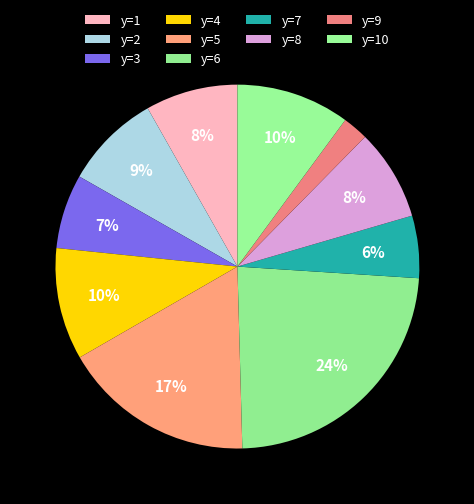

How many segments does this pie chart have?

10